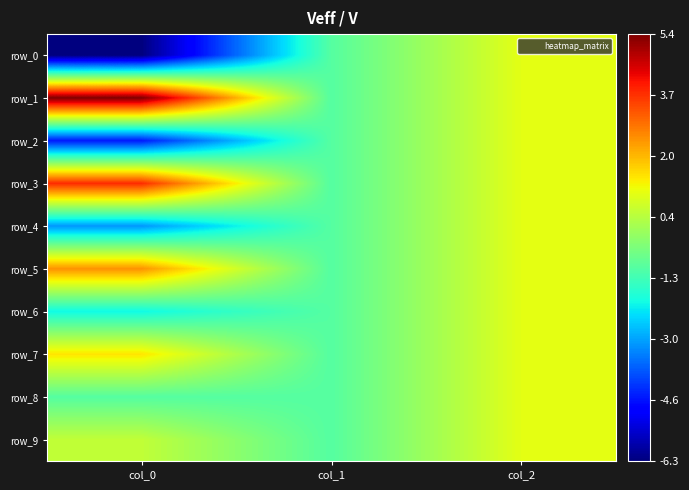

What is the sum of all row_7 values?

1.5